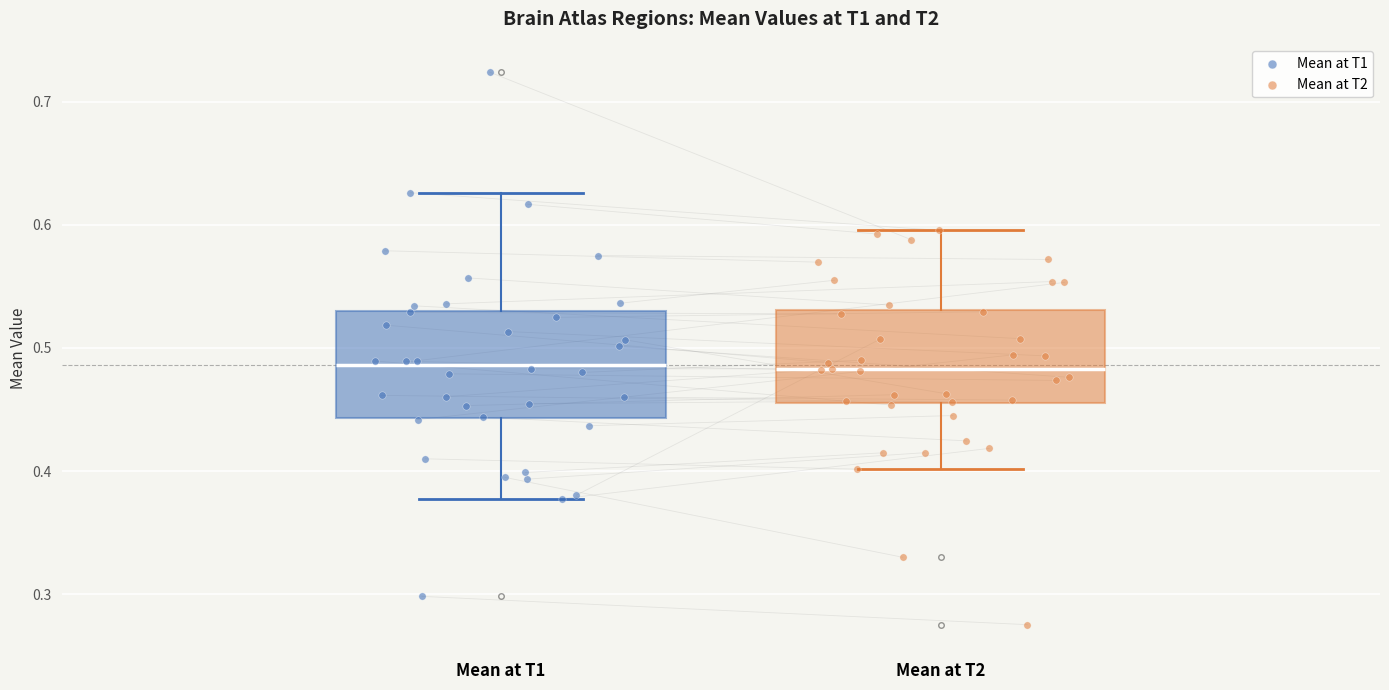

Reading left to right, transcribe this box plot: for each box, give where its median line is, the range the box spans, and where its two whiskers end, as read against the y-axis. The values are not printed on the chart, so give them approximately, as read against the axis.

Mean at T1: median 0.49, box 0.44 to 0.53, whiskers 0.38 to 0.63
Mean at T2: median 0.48, box 0.46 to 0.53, whiskers 0.40 to 0.60